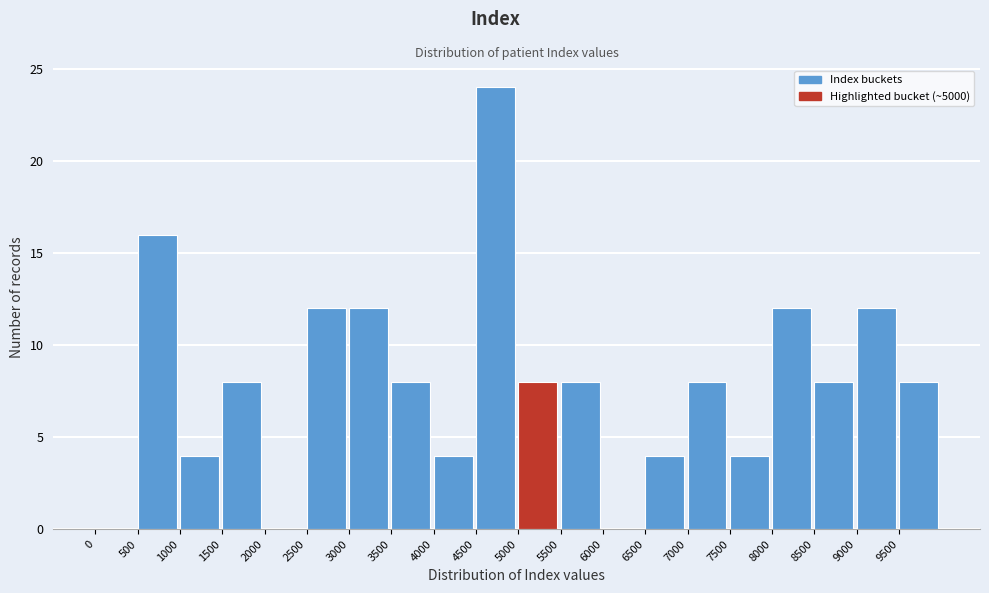

What is the height of the bar covering 9500 to 10000 on the x-axis? The values are not printed on the chart, so give them approximately, as read against the axis.

8